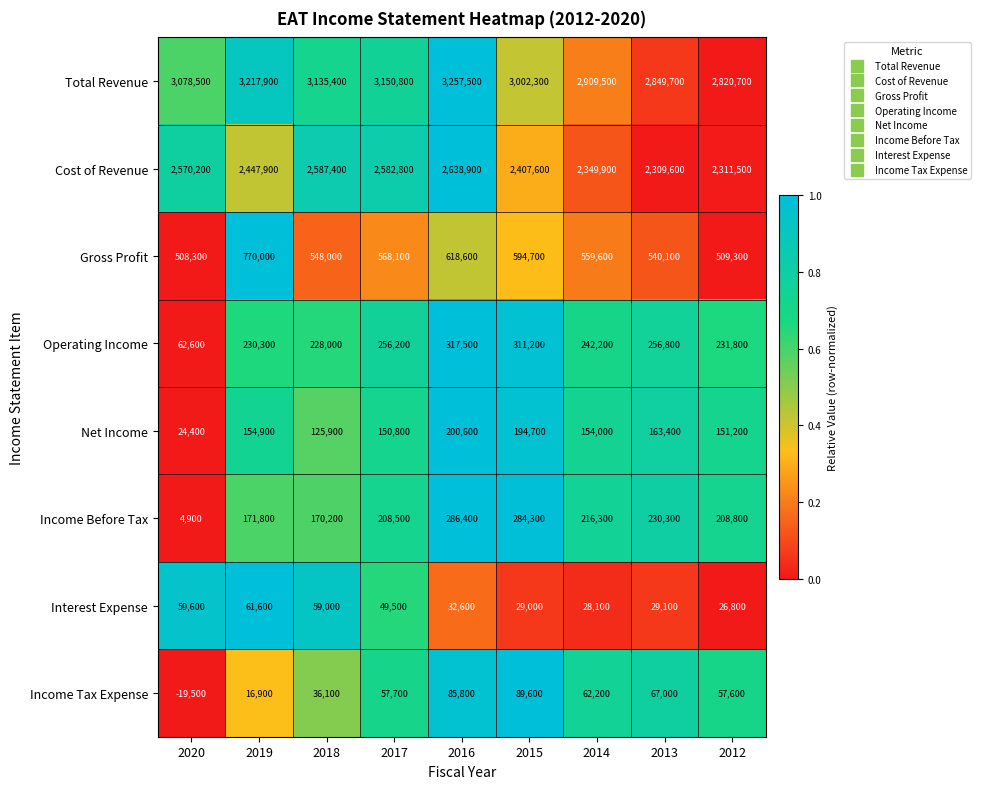

The value of Cost of Revenue at 2017 is 2582800. True or false?

True